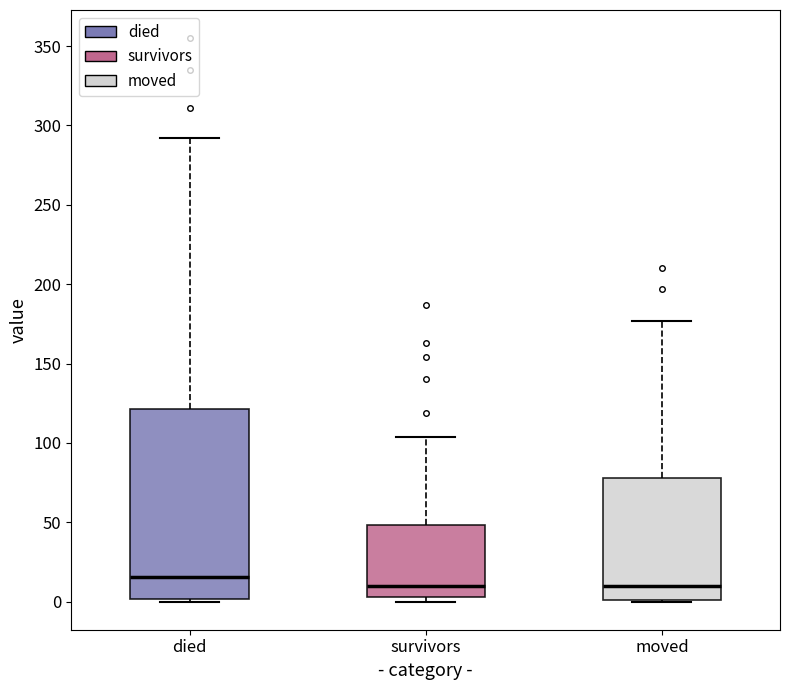

Which box has the highest median line?

died